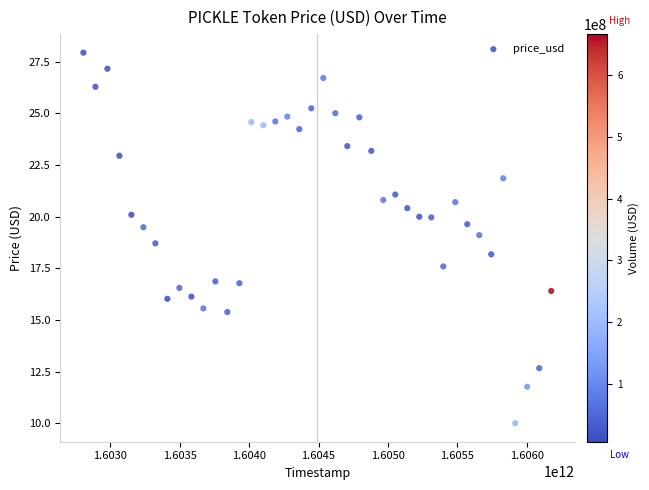

What is the range of X values (max minus min)?

3369600000.0